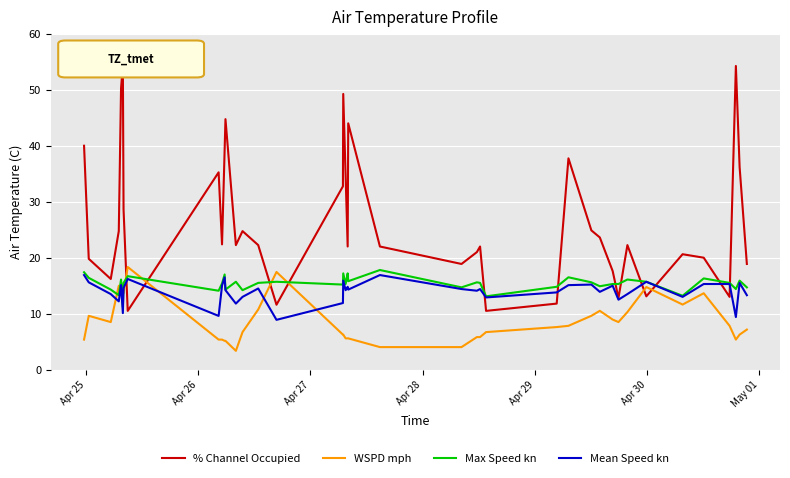

How many intersections are there between % Channel Occupied and WSPD mph?

6